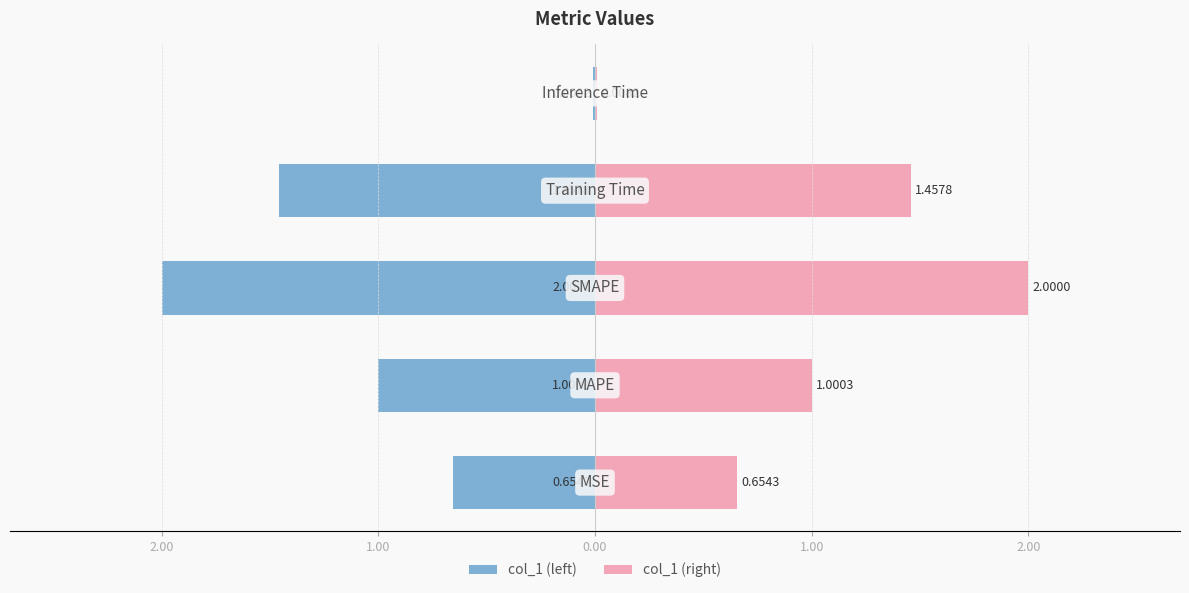

True or false: col_1 (left) has a value of -1.9 at 0.00.

False